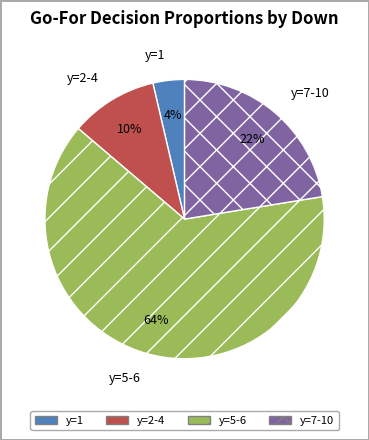

How many slices are in this pie chart?

4